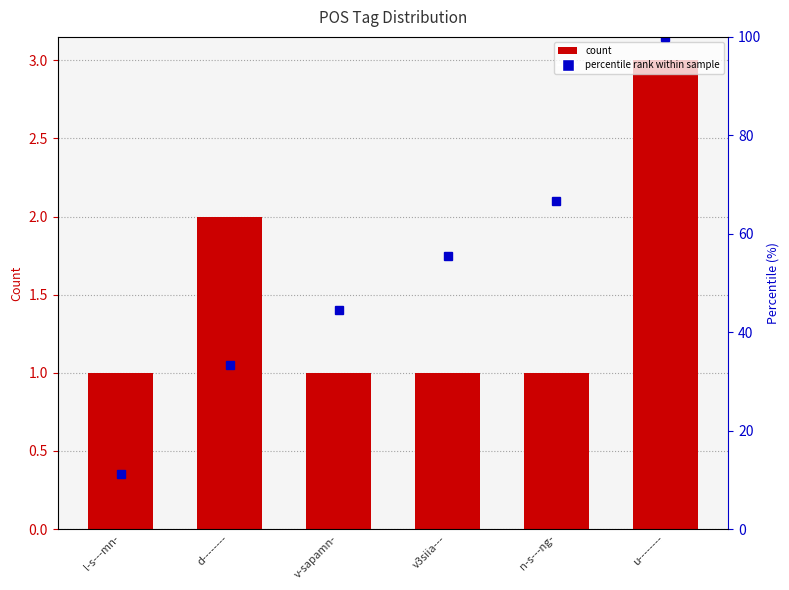

How many values are between 1 and 2?

5